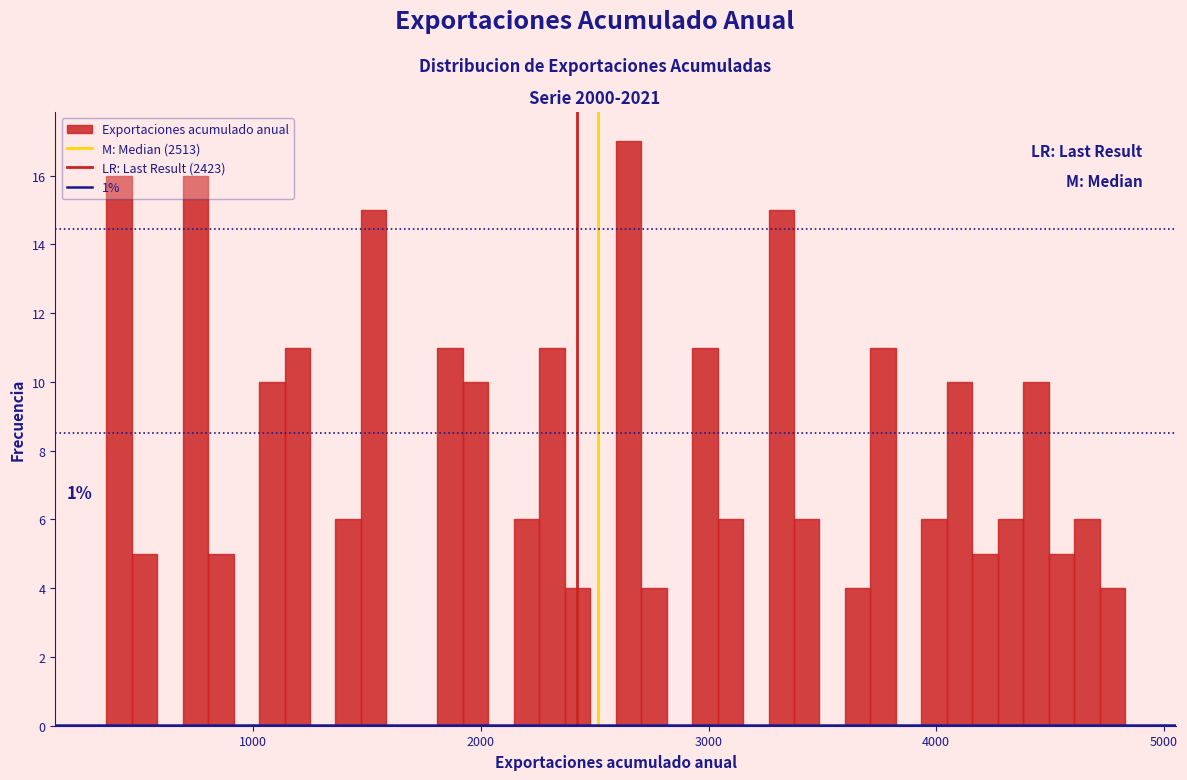

Around what value on the x-axis is the tallest bar? Give the approximate position of its centre, as read against the axis.

2600